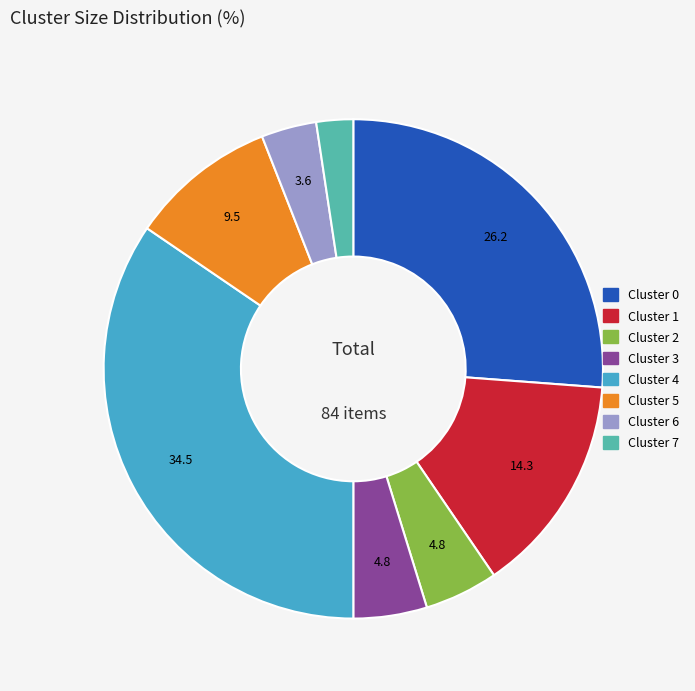

Is the sum of Cluster 0 and Cluster 1 greater than half?

No